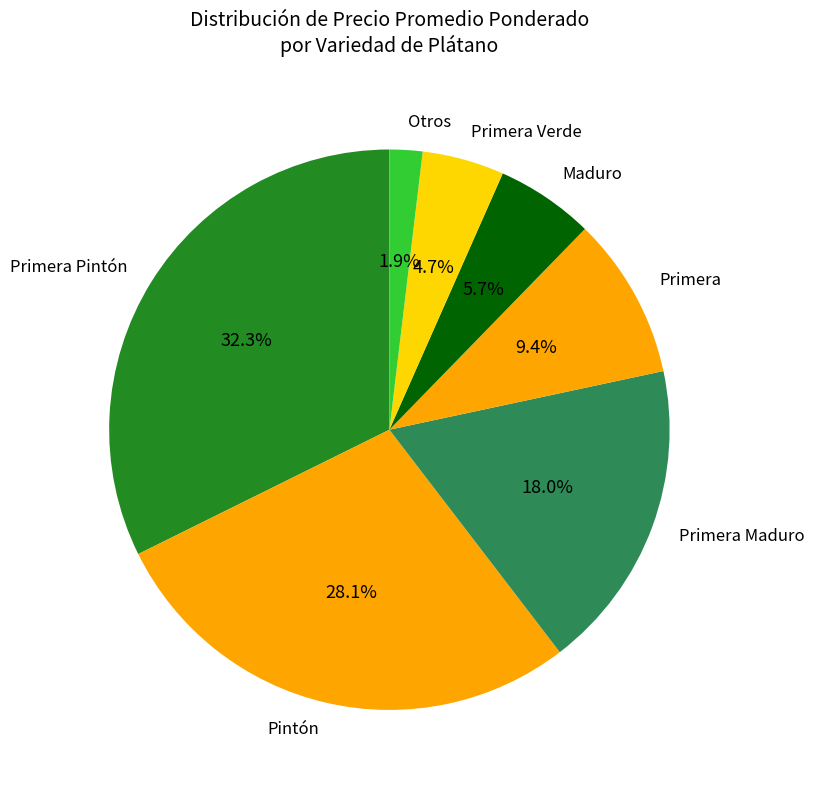

How many slices are in this pie chart?

7